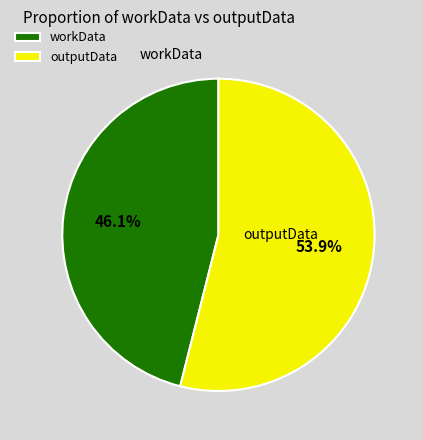

Is there any slice that represents more than half of the pie?

Yes